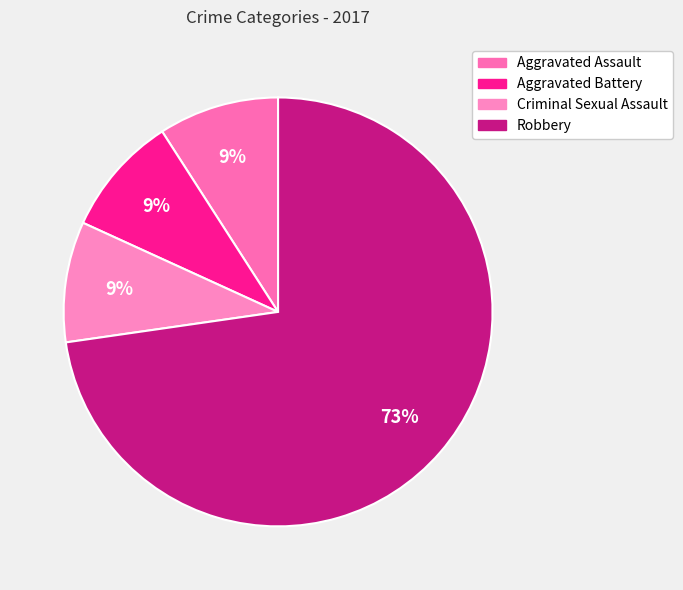

What percentage do Aggravated Assault and Aggravated Battery together represent?

18.2%